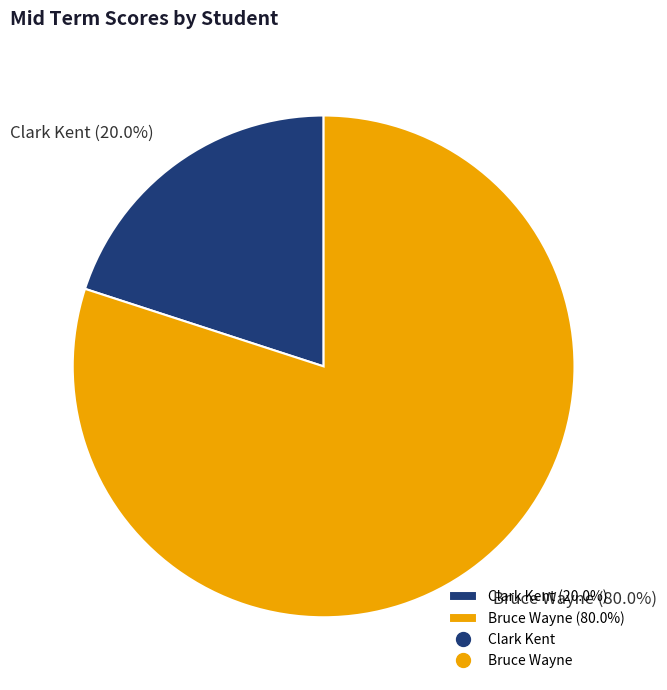

What is the ratio of the value at Bruce Wayne (80.0%) to the value at Clark Kent (20.0%)?

4.0